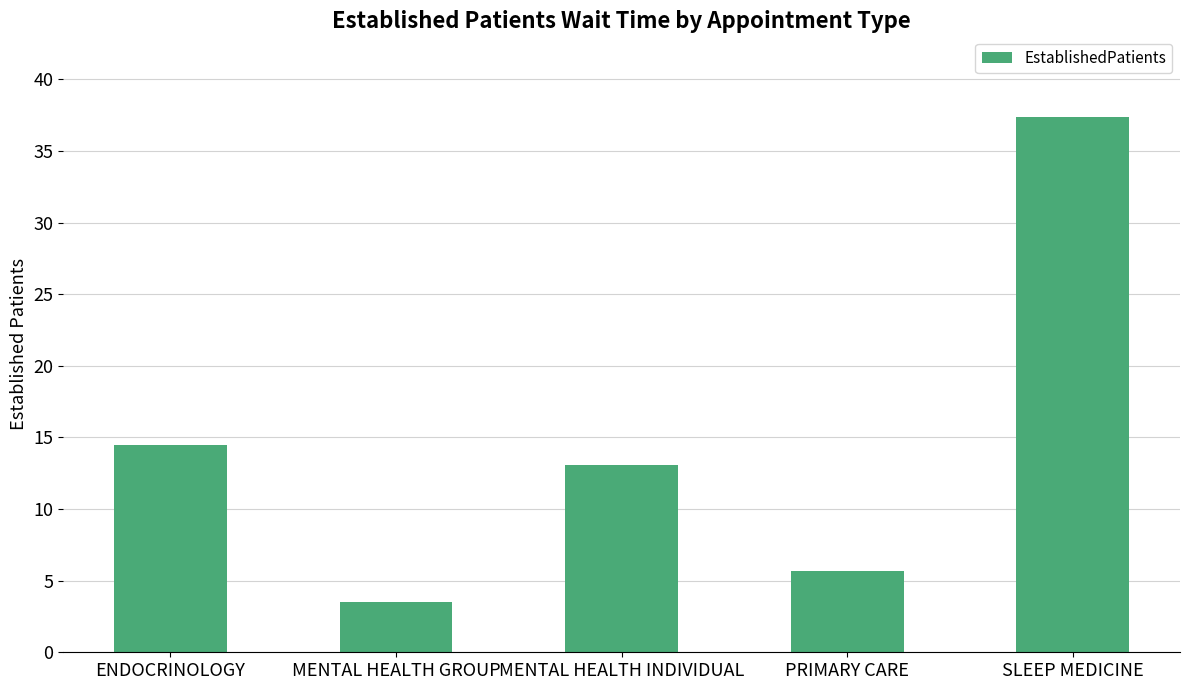

List the labels in order of value, largest first.

SLEEP MEDICINE, ENDOCRINOLOGY, MENTAL HEALTH INDIVIDUAL, PRIMARY CARE, MENTAL HEALTH GROUP